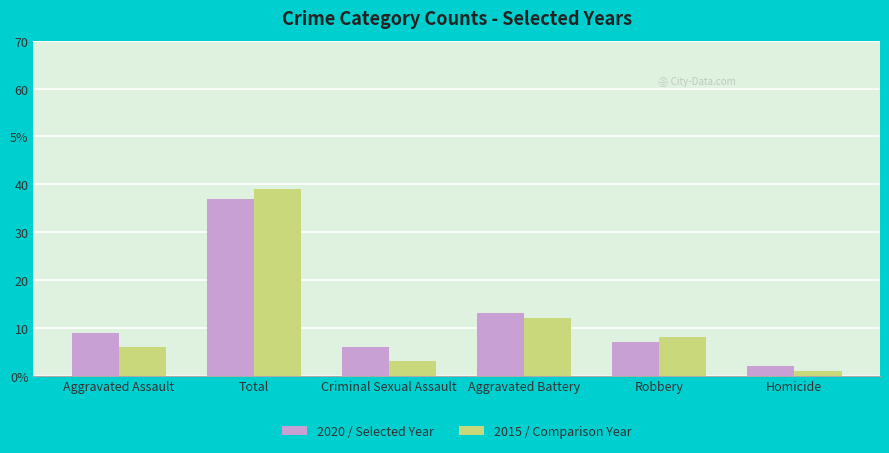

Rank the categories by 2015 / Comparison Year value from highest to lowest.

Total, Aggravated Battery, Robbery, Aggravated Assault, Criminal Sexual Assault, Homicide